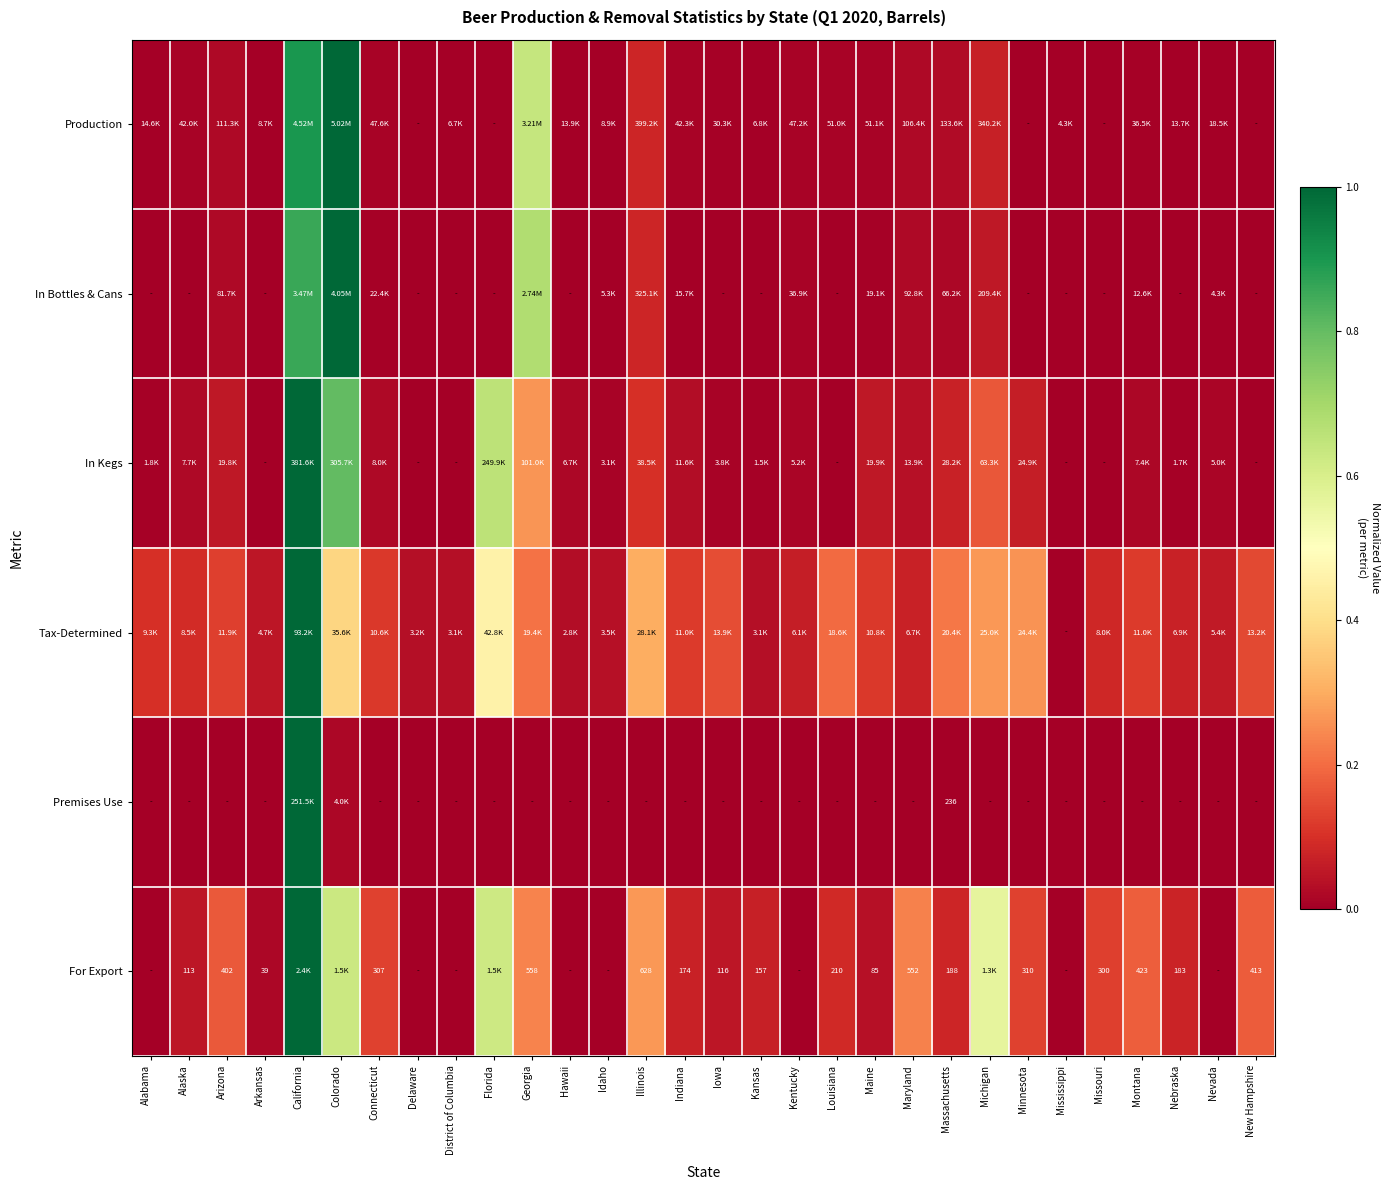

What is the difference between the second highest and second lowest values in the In Kegs series?

0.8